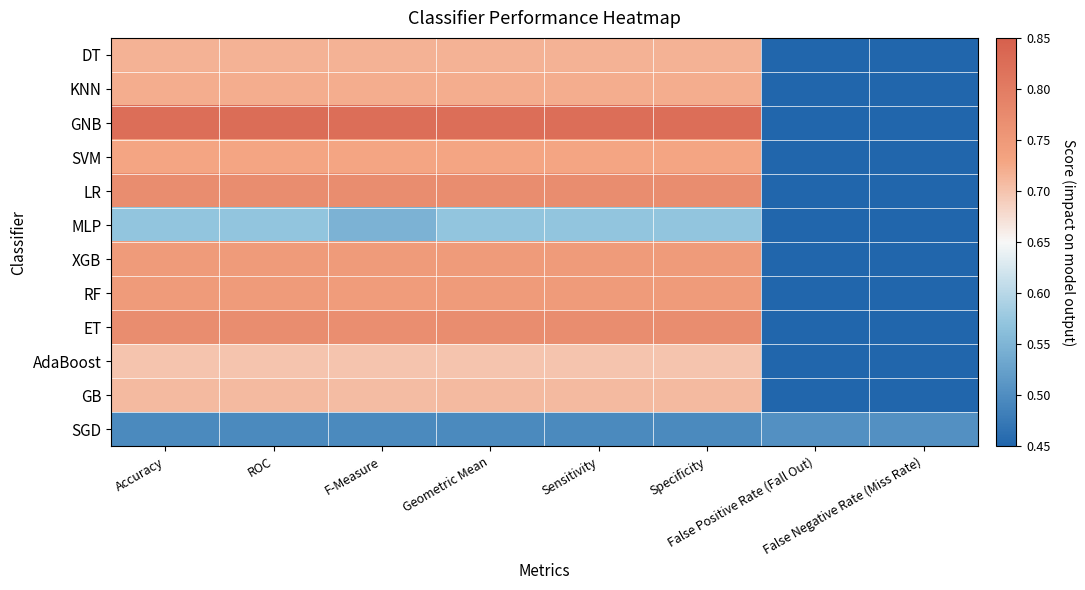

Reading left to right, list all the values displayed in this chart.

DT: Accuracy=0.7	ROC=0.7	F-Measure=0.7	Geometric Mean=0.7	Sensitivity=0.7	Specificity=0.7	False Positive Rate (Fall Out)=0.3	False Negative Rate (Miss Rate)=0.3
KNN: Accuracy=0.7	ROC=0.7	F-Measure=0.7	Geometric Mean=0.7	Sensitivity=0.7	Specificity=0.7	False Positive Rate (Fall Out)=0.3	False Negative Rate (Miss Rate)=0.3
GNB: Accuracy=0.8	ROC=0.8	F-Measure=0.8	Geometric Mean=0.8	Sensitivity=0.8	Specificity=0.8	False Positive Rate (Fall Out)=0.2	False Negative Rate (Miss Rate)=0.2
SVM: Accuracy=0.7	ROC=0.7	F-Measure=0.7	Geometric Mean=0.7	Sensitivity=0.7	Specificity=0.7	False Positive Rate (Fall Out)=0.3	False Negative Rate (Miss Rate)=0.3
LR: Accuracy=0.8	ROC=0.8	F-Measure=0.8	Geometric Mean=0.8	Sensitivity=0.8	Specificity=0.8	False Positive Rate (Fall Out)=0.2	False Negative Rate (Miss Rate)=0.2
MLP: Accuracy=0.6	ROC=0.6	F-Measure=0.5	Geometric Mean=0.6	Sensitivity=0.6	Specificity=0.6	False Positive Rate (Fall Out)=0.4	False Negative Rate (Miss Rate)=0.4
XGB: Accuracy=0.7	ROC=0.7	F-Measure=0.7	Geometric Mean=0.7	Sensitivity=0.7	Specificity=0.7	False Positive Rate (Fall Out)=0.3	False Negative Rate (Miss Rate)=0.3
RF: Accuracy=0.7	ROC=0.7	F-Measure=0.7	Geometric Mean=0.7	Sensitivity=0.7	Specificity=0.7	False Positive Rate (Fall Out)=0.3	False Negative Rate (Miss Rate)=0.3
ET: Accuracy=0.8	ROC=0.8	F-Measure=0.8	Geometric Mean=0.8	Sensitivity=0.8	Specificity=0.8	False Positive Rate (Fall Out)=0.2	False Negative Rate (Miss Rate)=0.2
AdaBoost: Accuracy=0.7	ROC=0.7	F-Measure=0.7	Geometric Mean=0.7	Sensitivity=0.7	Specificity=0.7	False Positive Rate (Fall Out)=0.3	False Negative Rate (Miss Rate)=0.3
GB: Accuracy=0.7	ROC=0.7	F-Measure=0.7	Geometric Mean=0.7	Sensitivity=0.7	Specificity=0.7	False Positive Rate (Fall Out)=0.3	False Negative Rate (Miss Rate)=0.3
SGD: Accuracy=0.5	ROC=0.5	F-Measure=0.5	Geometric Mean=0.5	Sensitivity=0.5	Specificity=0.5	False Positive Rate (Fall Out)=0.5	False Negative Rate (Miss Rate)=0.5